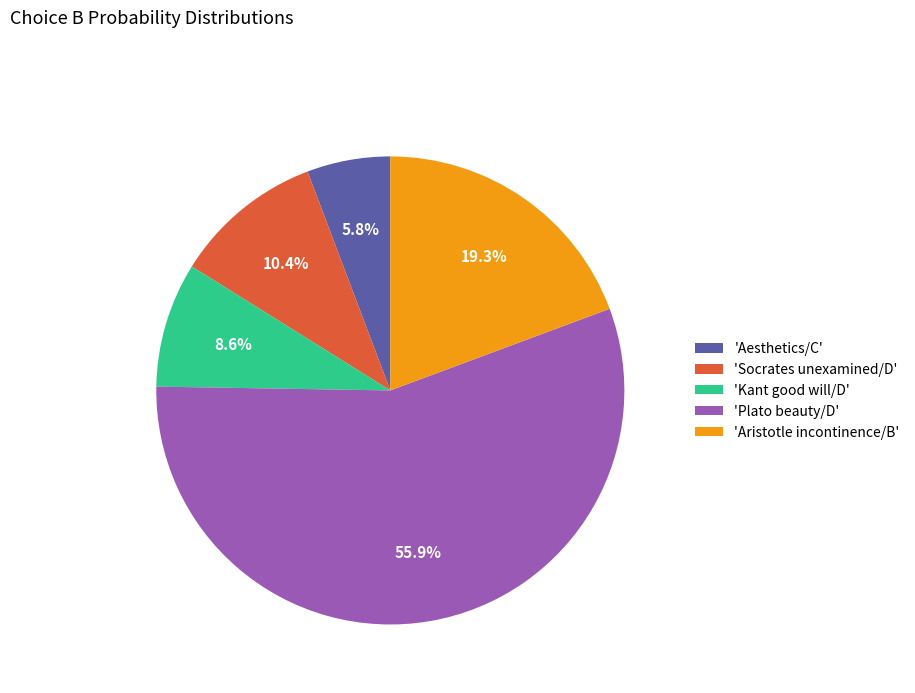

Which category accounts for the majority?

'Plato beauty/D'